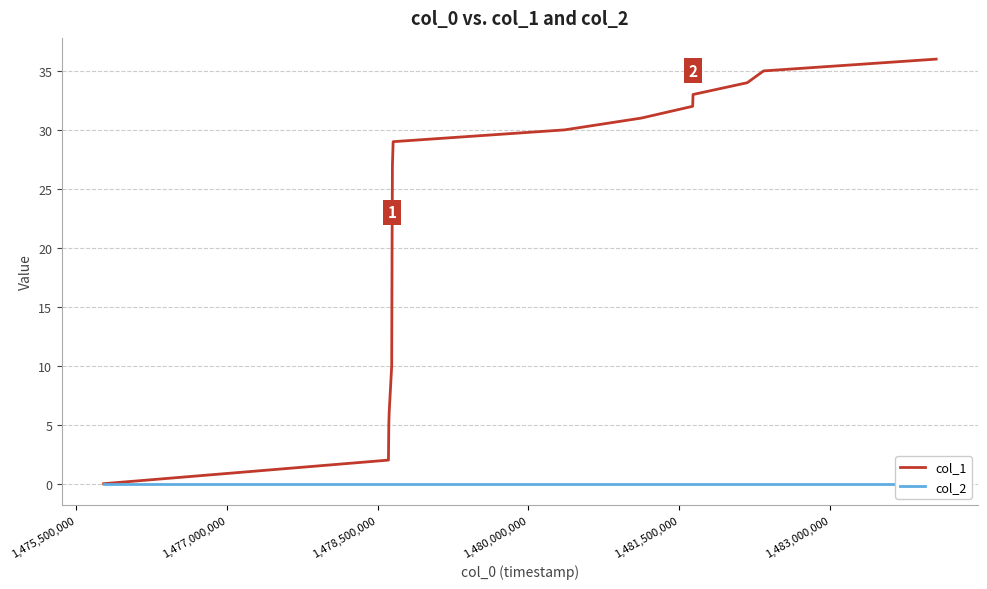

What is the highest value of the col_1 series?

36